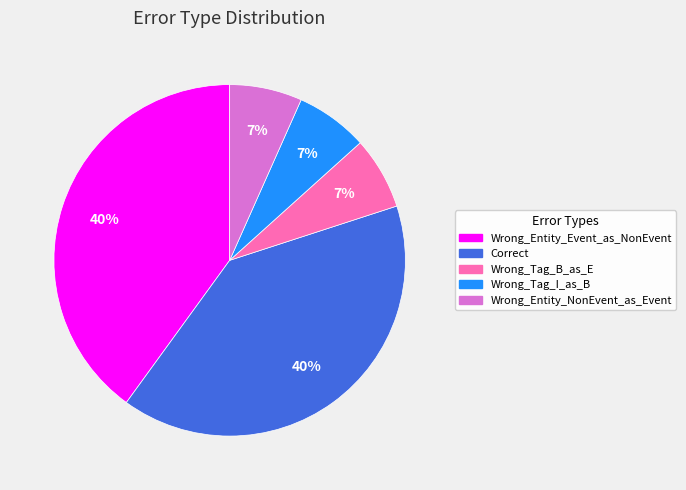

Which has a higher value, Correct or Wrong_Tag_I_as_B?

Correct